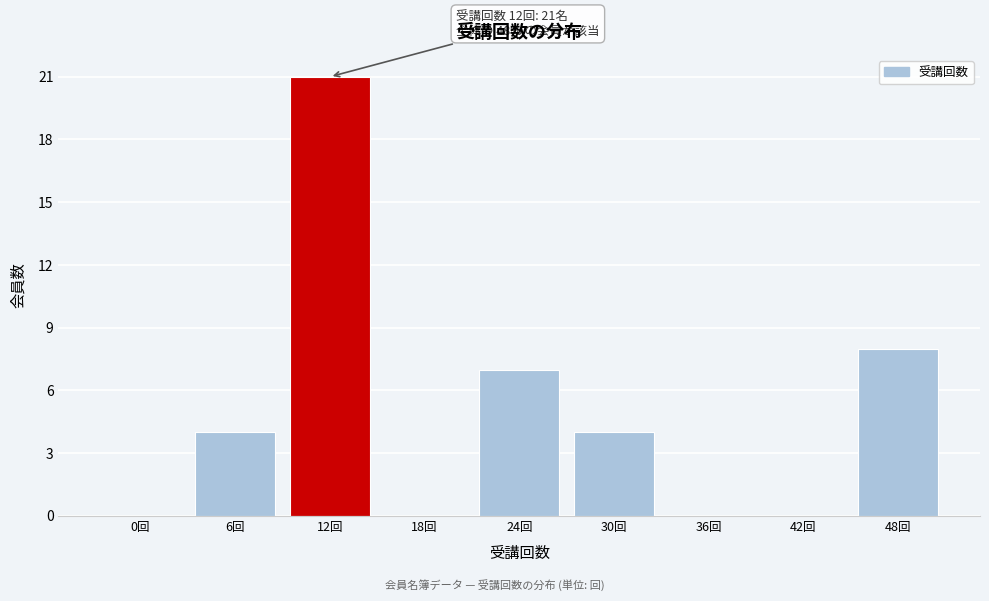

Reading right to left, what are all the values shown in this chart?

48回=8	42回=0	36回=0	30回=4	24回=7	18回=0	12回=21	6回=4	0回=0